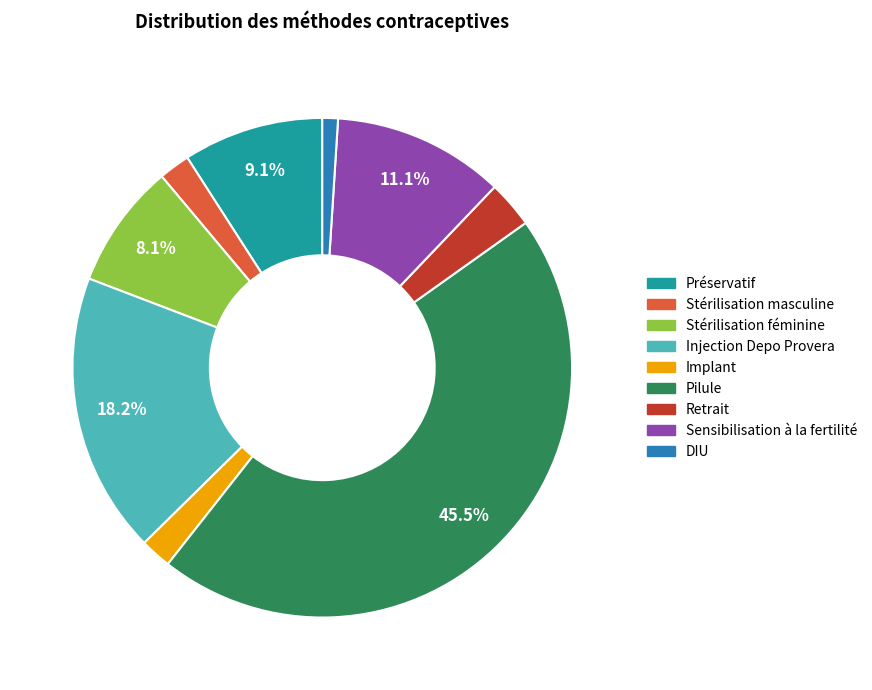

Which category has the biggest portion of the pie?

Pilule